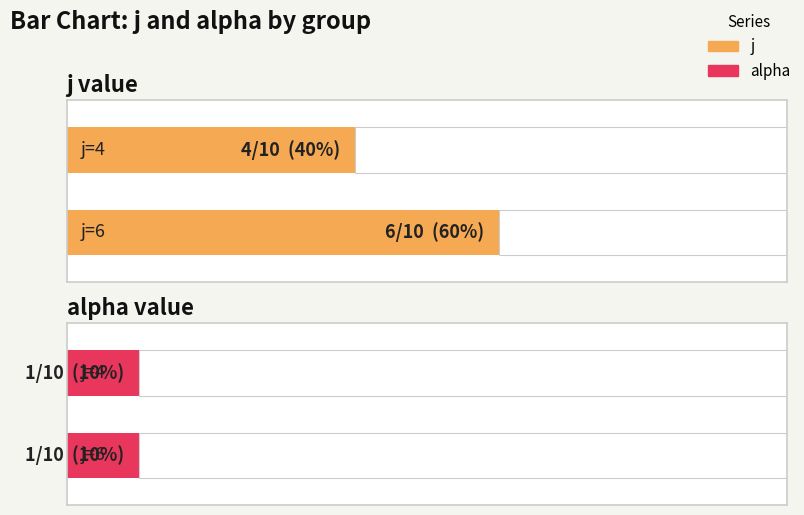

Are the bars grouped side by side (vs. stacked)?

Yes